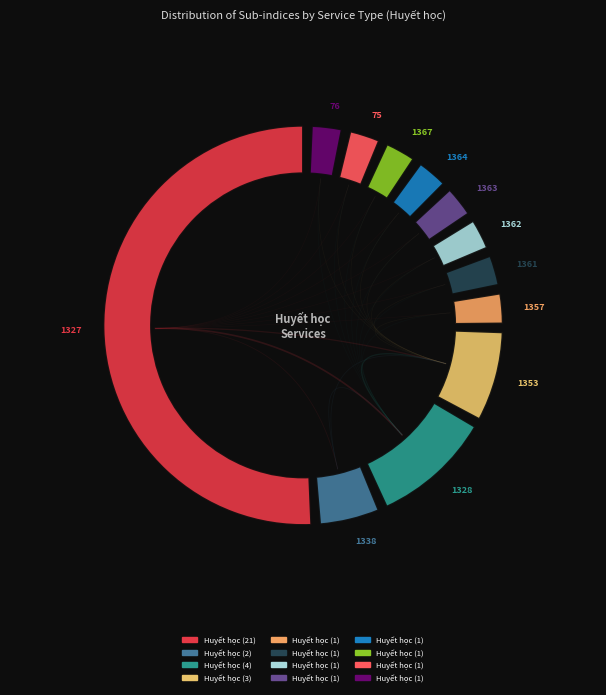

What is the ratio of the value at Huyết học (1327) to the value at Huyết học (1353)?

7.0